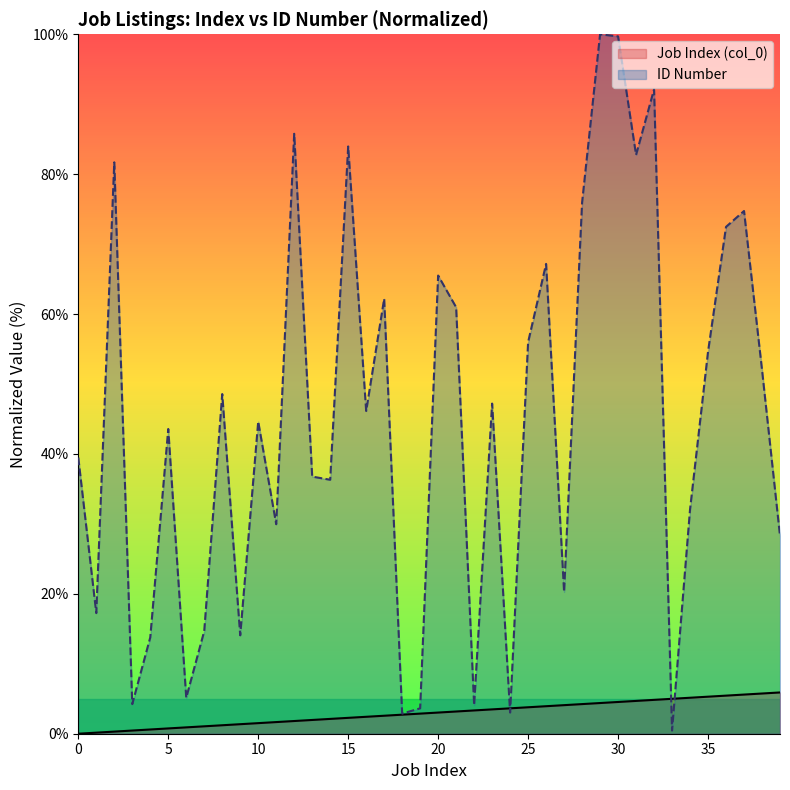

Which has a higher value, 27 or 6?

27